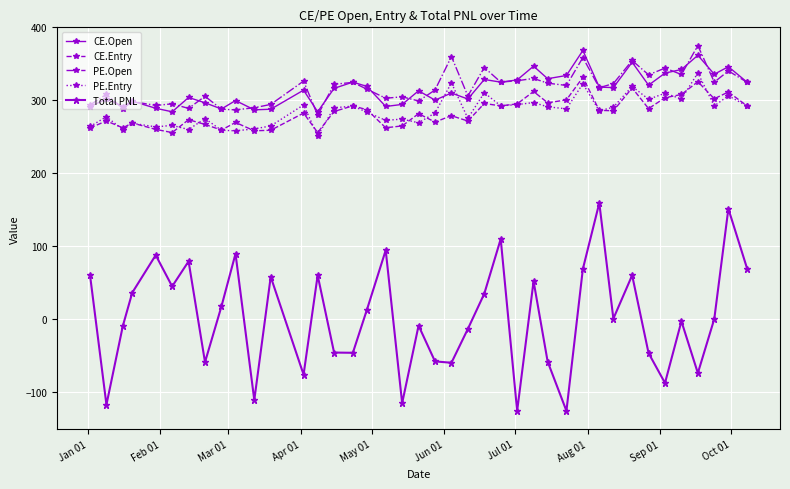

How many series are shown in this chart?

5